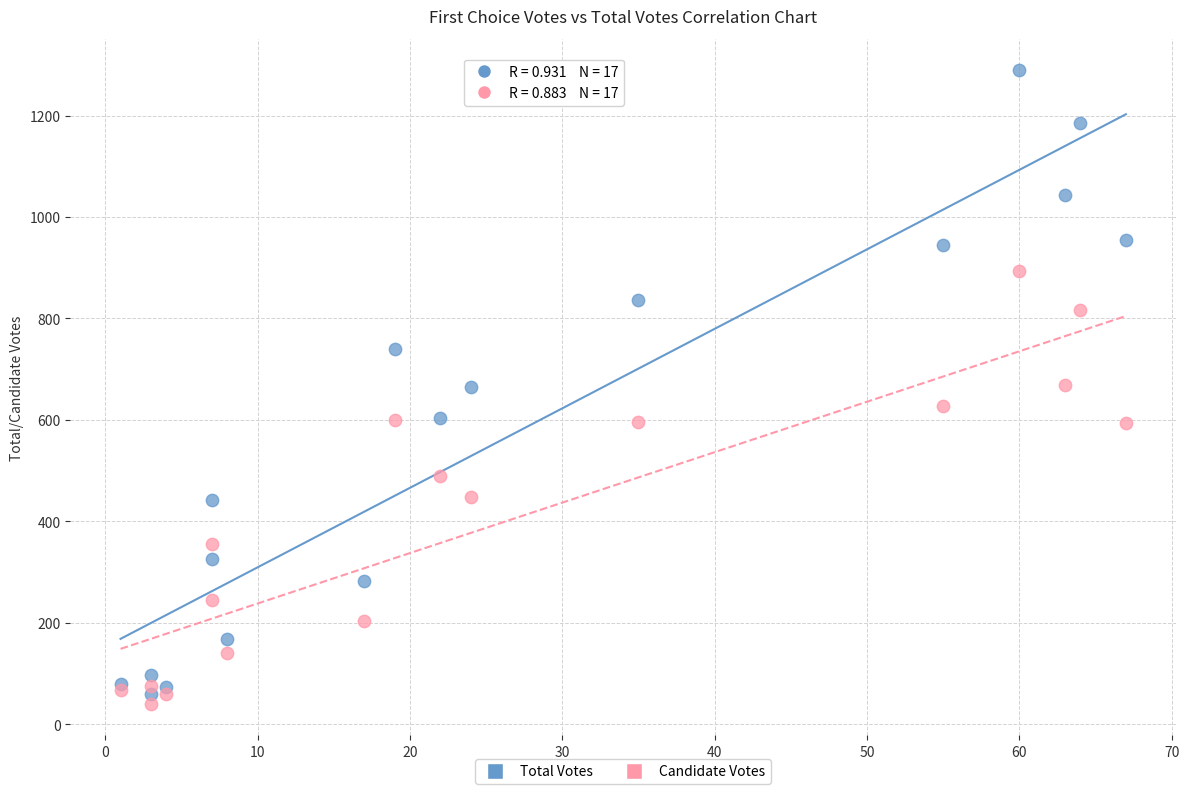

What is the X range (max minus min) for the scatter plot?

66